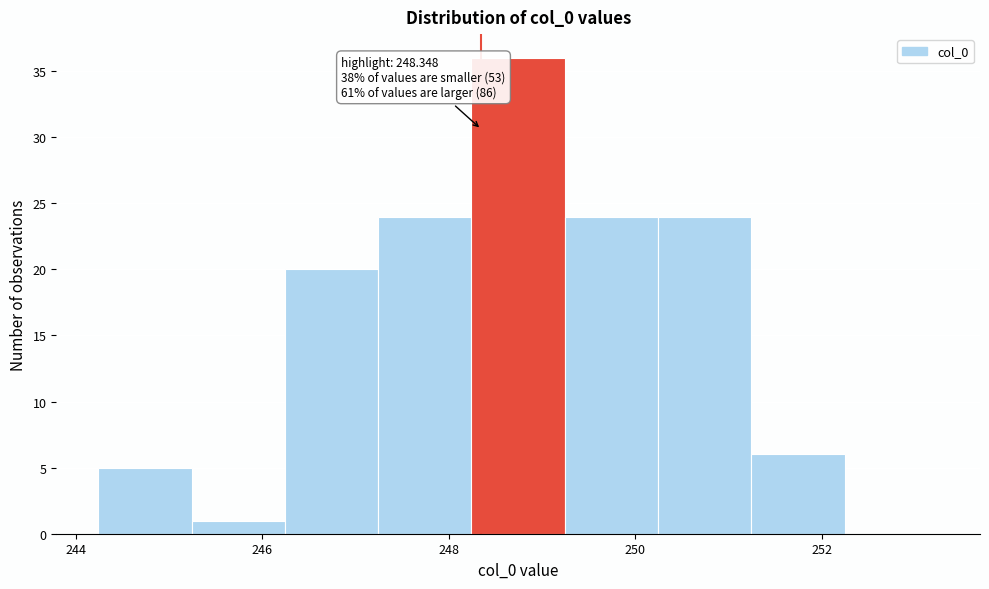

Over which range of the x-axis is the bar tallest?

248.2 to 249.2